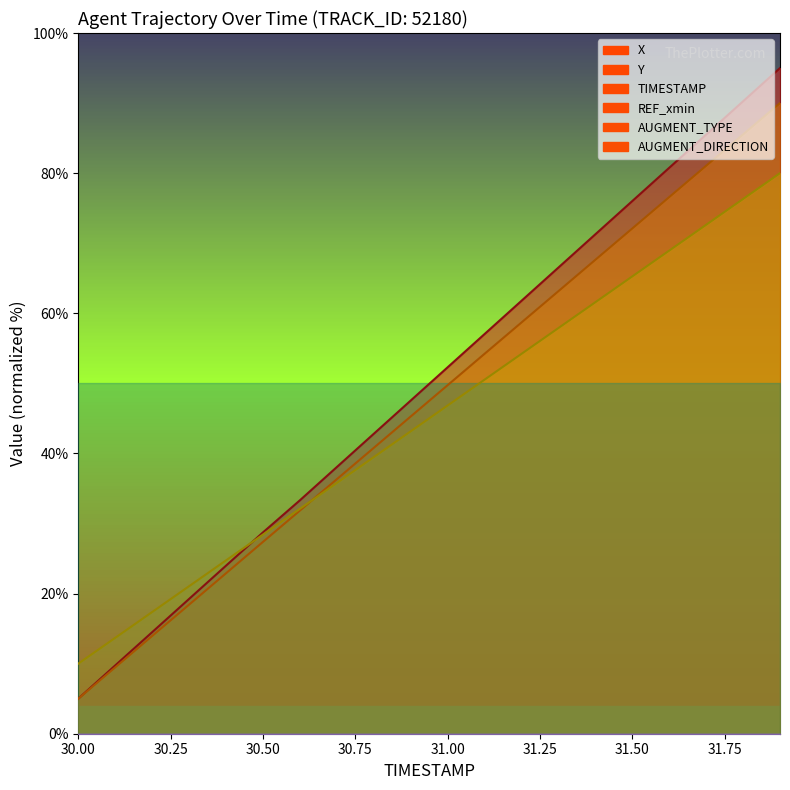

Which category has the highest value across all series?

31.9